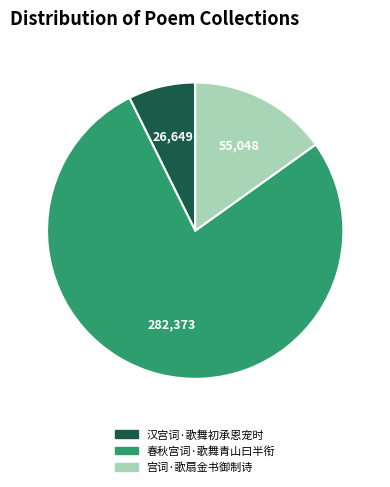

True or false: 宫词·歌扇金书御制诗 accounts for 21% of the total.

False